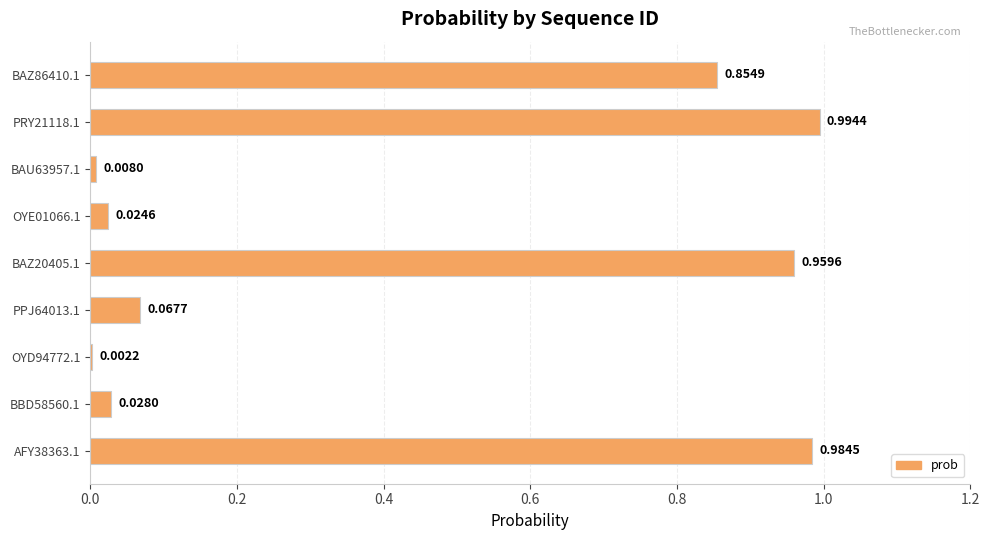

Are the bars horizontal?

Yes